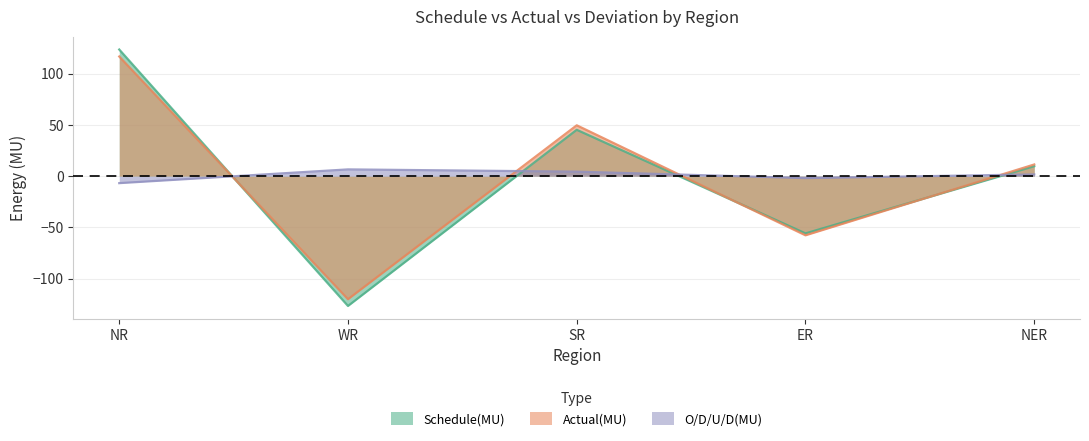

Which series changed the most between WR and NER?

Schedule(MU)